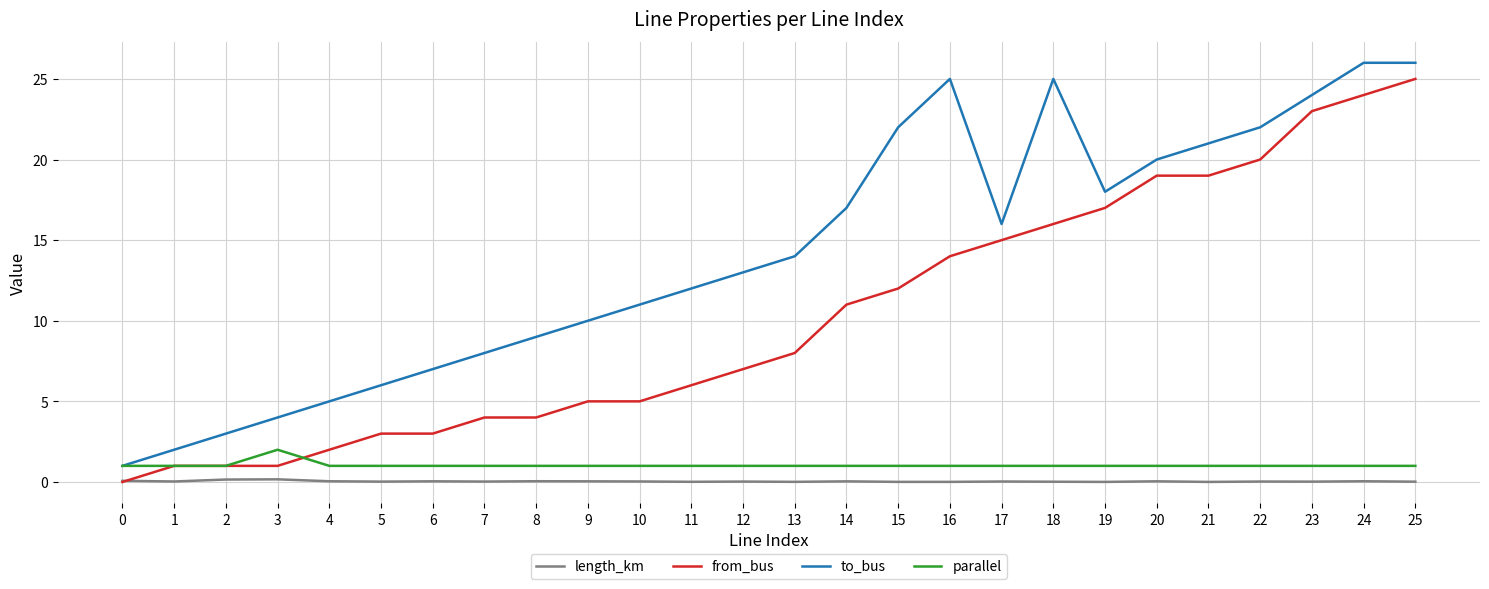

What is the difference between the maximum and second lowest values in the length_km series?

0.2